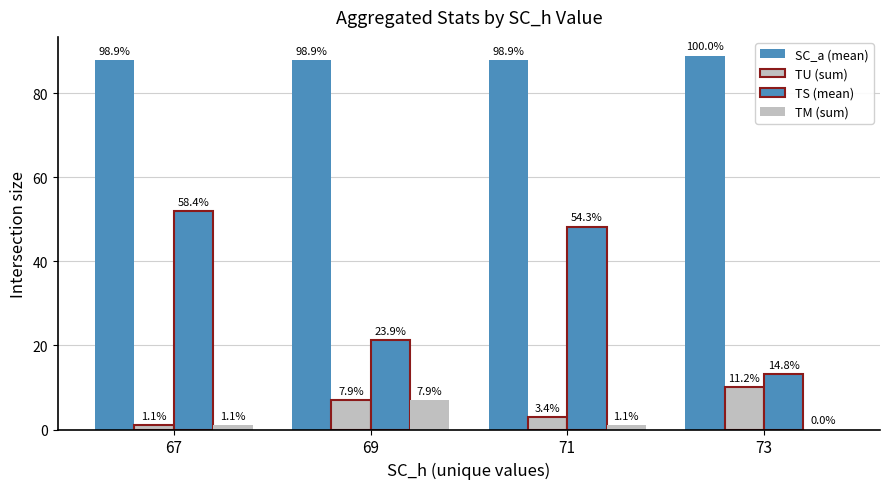

Which category has the highest value in the TM (sum) series?

69